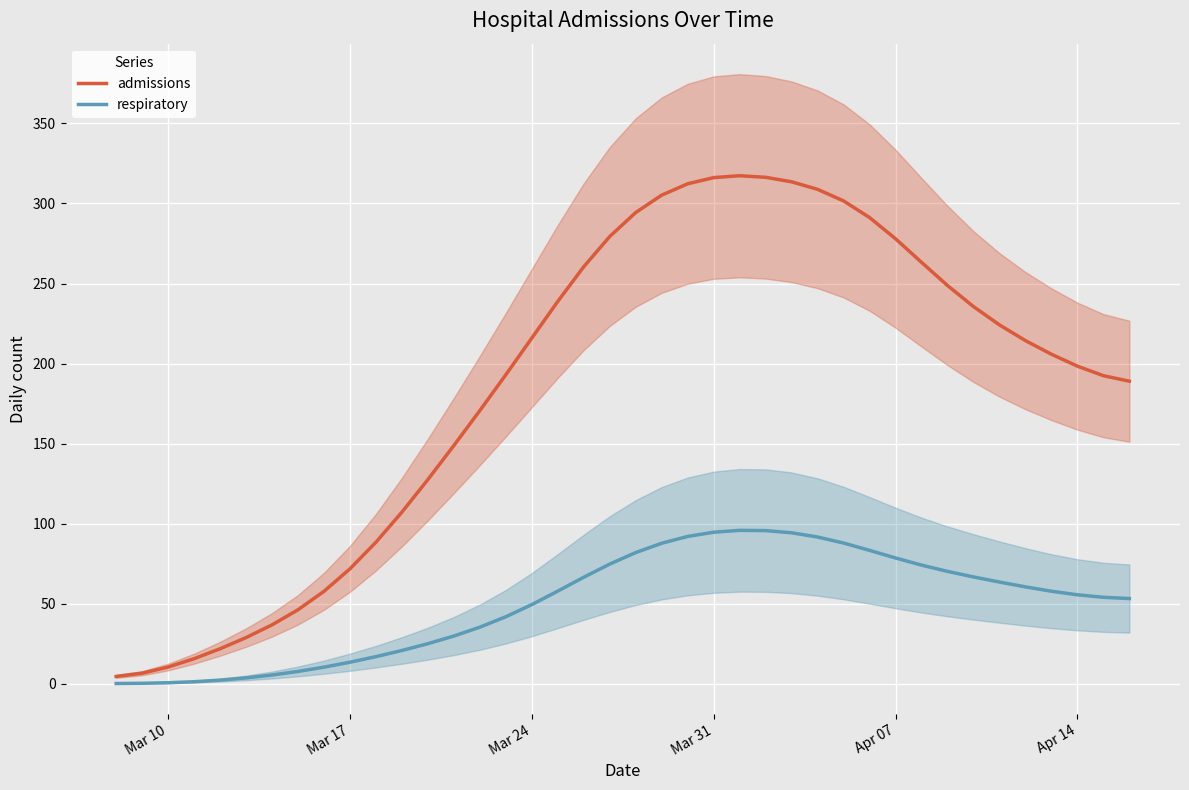

What is the value of the respiratory point at the 5th from the left?

2.2